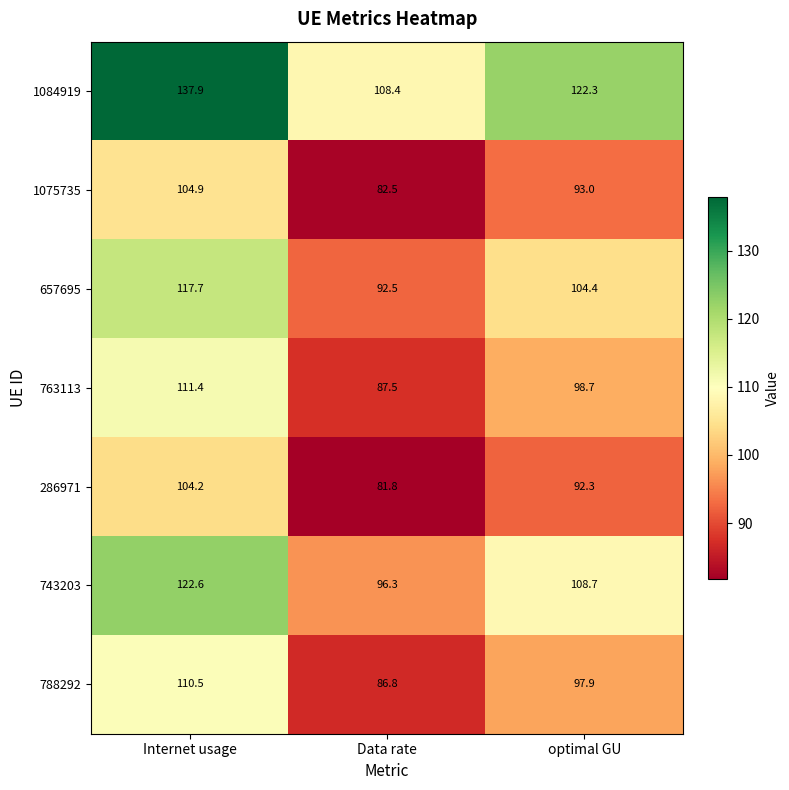

Is it true that 657695 equals 139.7 at Data rate?

False